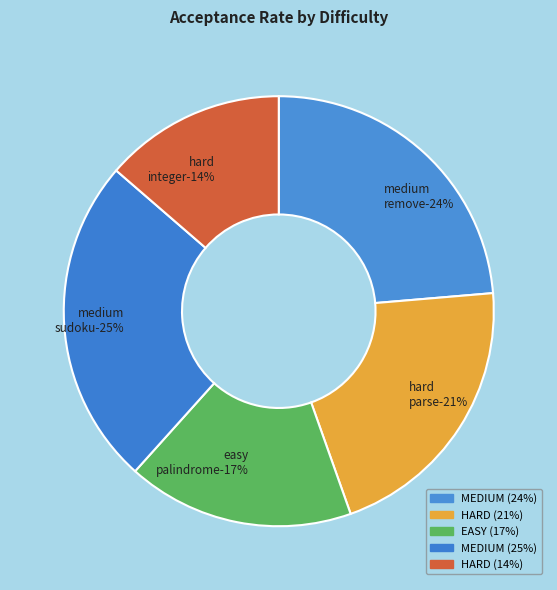

How many slices are in this pie chart?

5